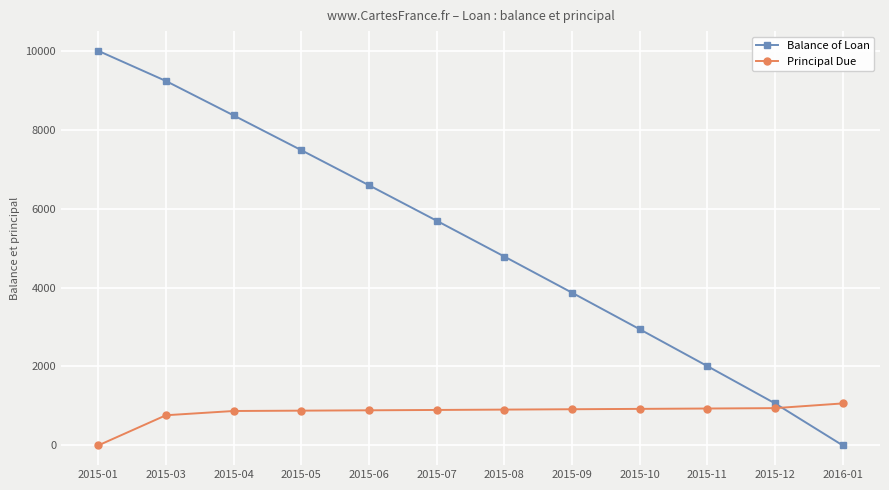

At 2015-06, list the series in order from largest to smallest.

Balance of Loan, Principal Due